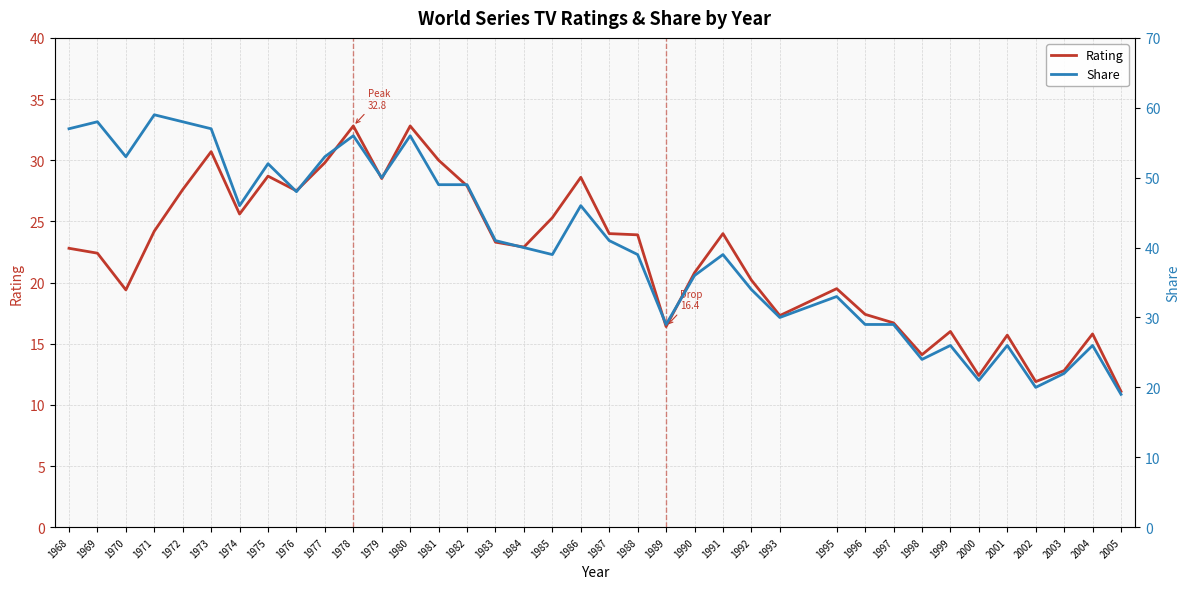

At how many categories does at least one series exceed 24?

32